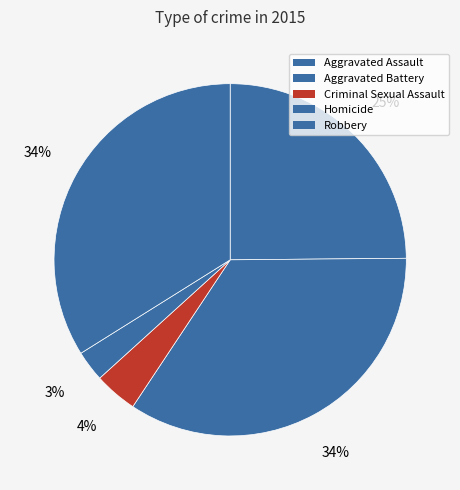

Which category has the biggest portion of the pie?

Aggravated Battery